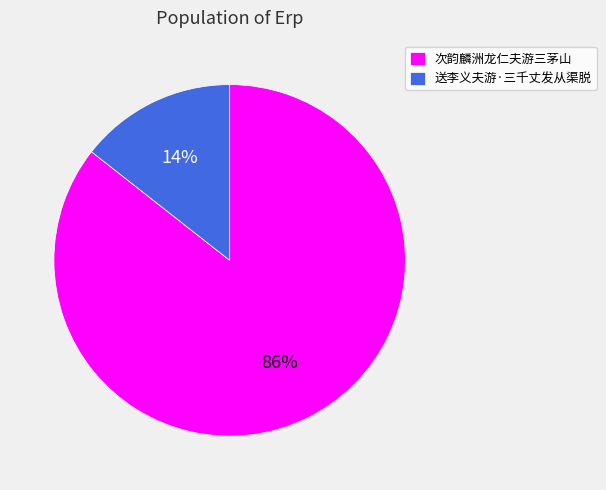

What percentage is the 送李义夫游·三千丈发从渠脱 slice, to the nearest percent?

14%